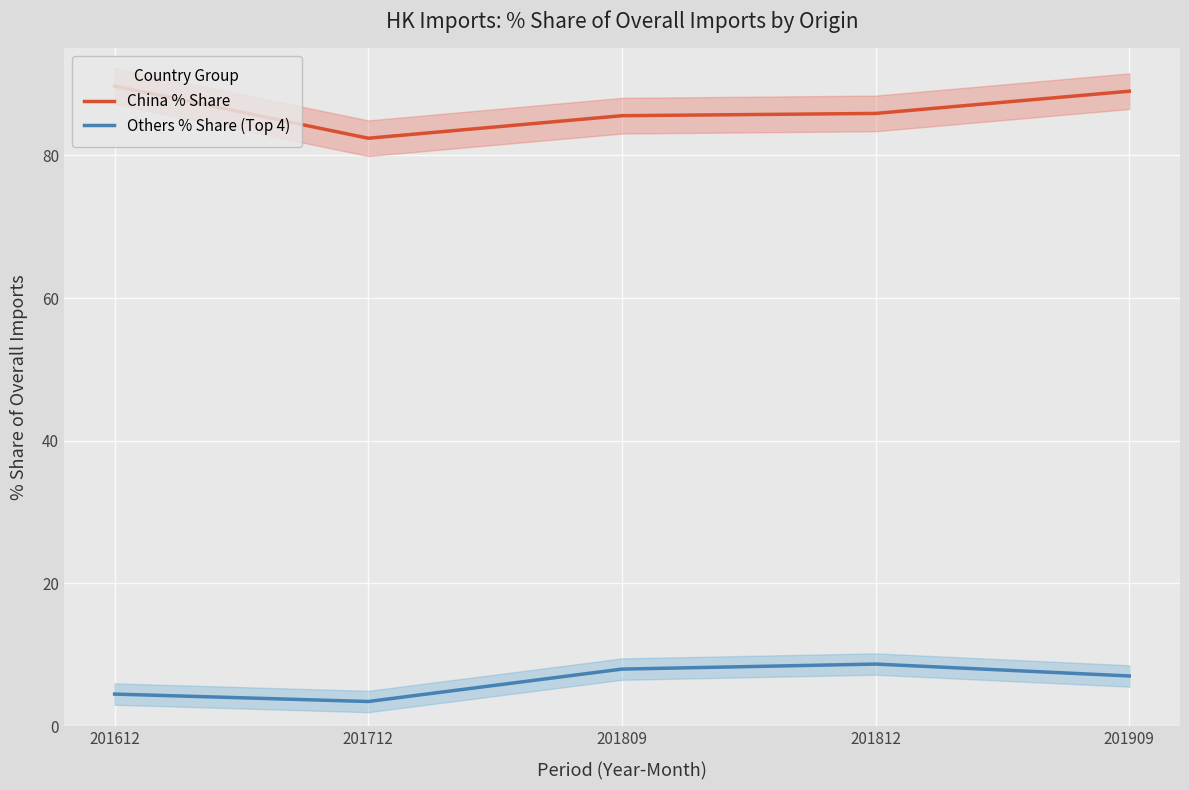

Does the chart display data point markers on the line(s)?

No